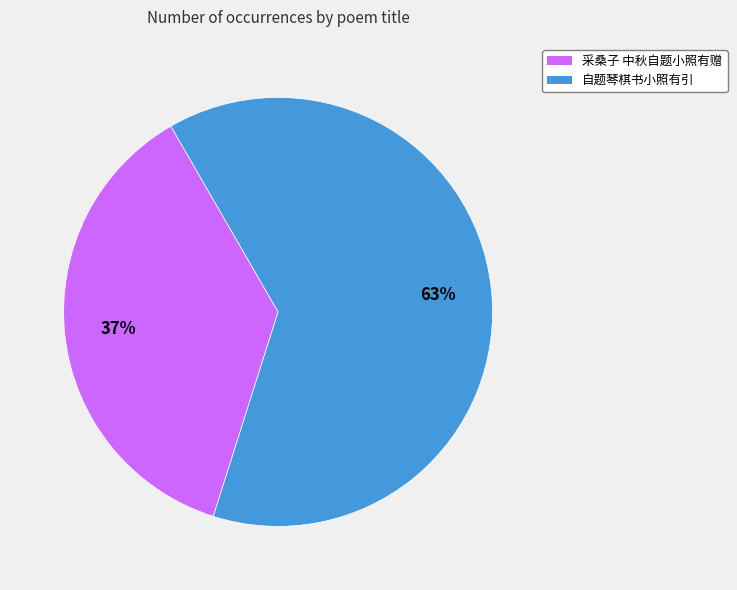

Rank the categories by value from highest to lowest.

自题琴棋书小照有引, 采桑子 中秋自题小照有赠